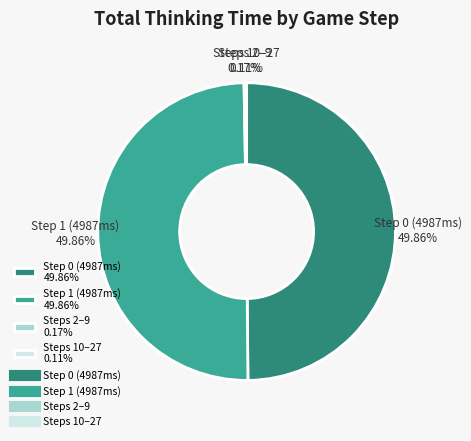

Approximately how many times larger is the value at Step 1 (4987ms) 49.86% compared to Step 0 (4987ms) 49.86%?

1.0